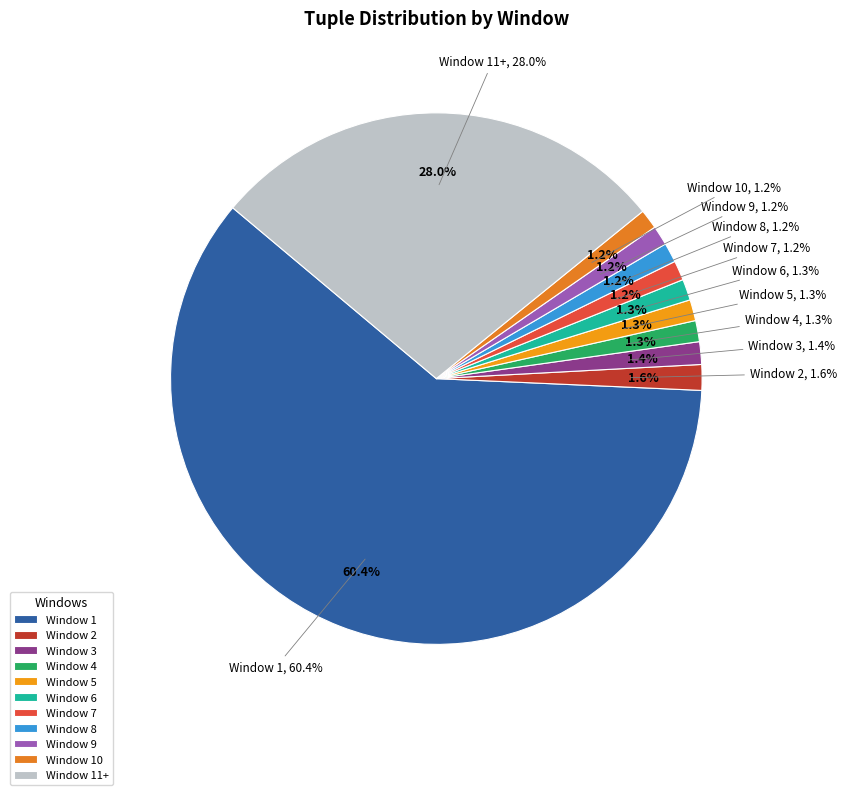

Which slice represents more than half of the pie?

Window 1